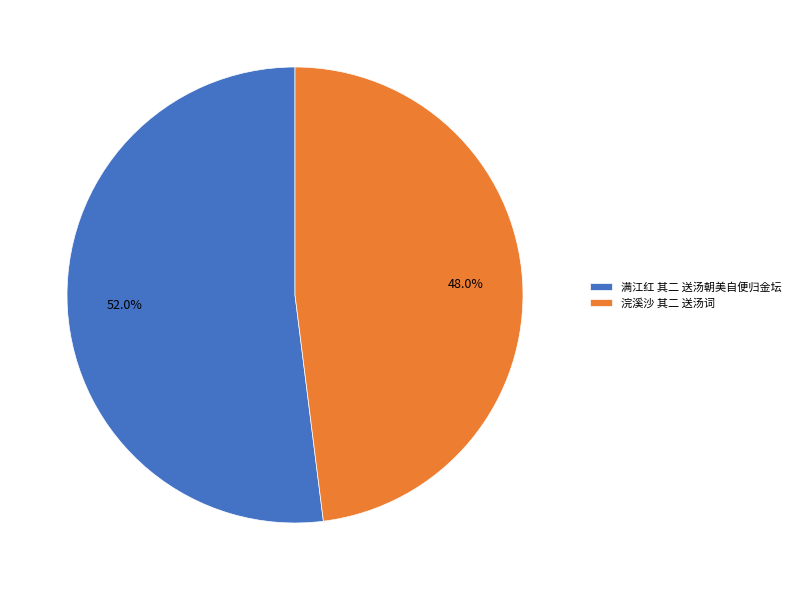

Which slice is the largest?

满江红 其二 送汤朝美自便归金坛